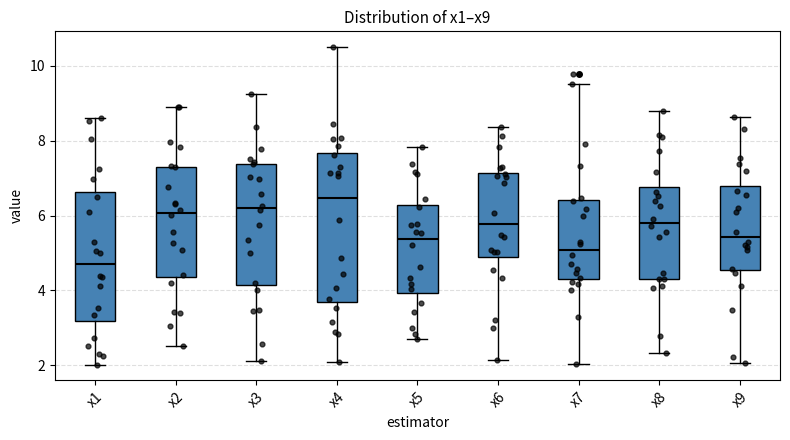

Comparing the boxes themselves (not the whiskers), which one is the tallest?

x4